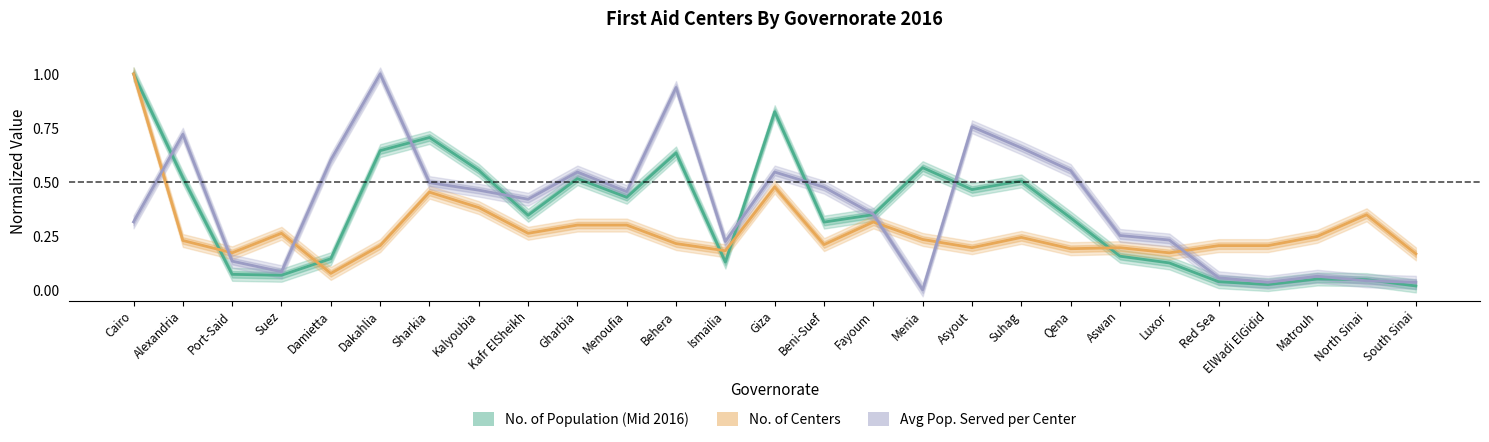

Where do No. of Centers and Avg Pop. Served per Center (×10³) first cross each other?

Cairo and Alexandria